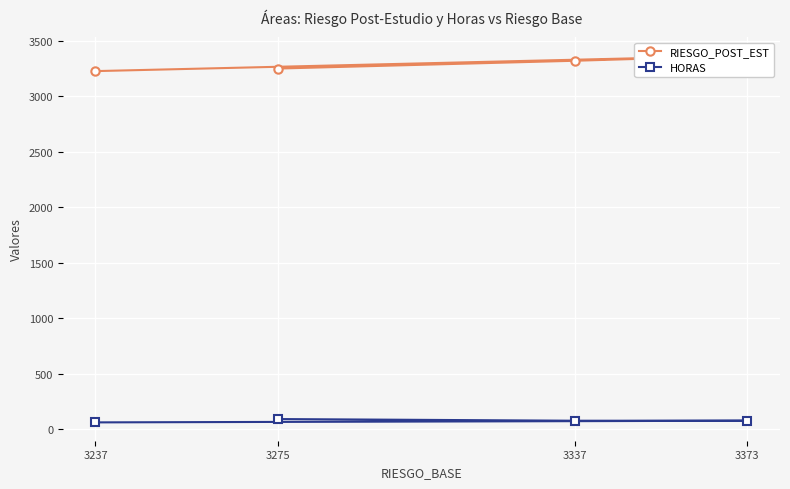

What is the maximum value shown in the chart?

3364.4